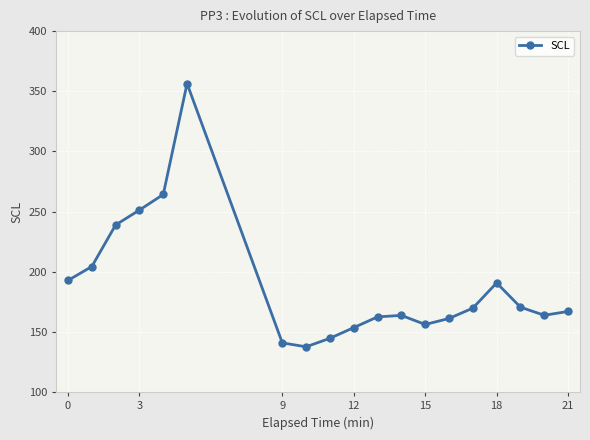

True or false: there are more than 0 points higher than both neighbors.

True